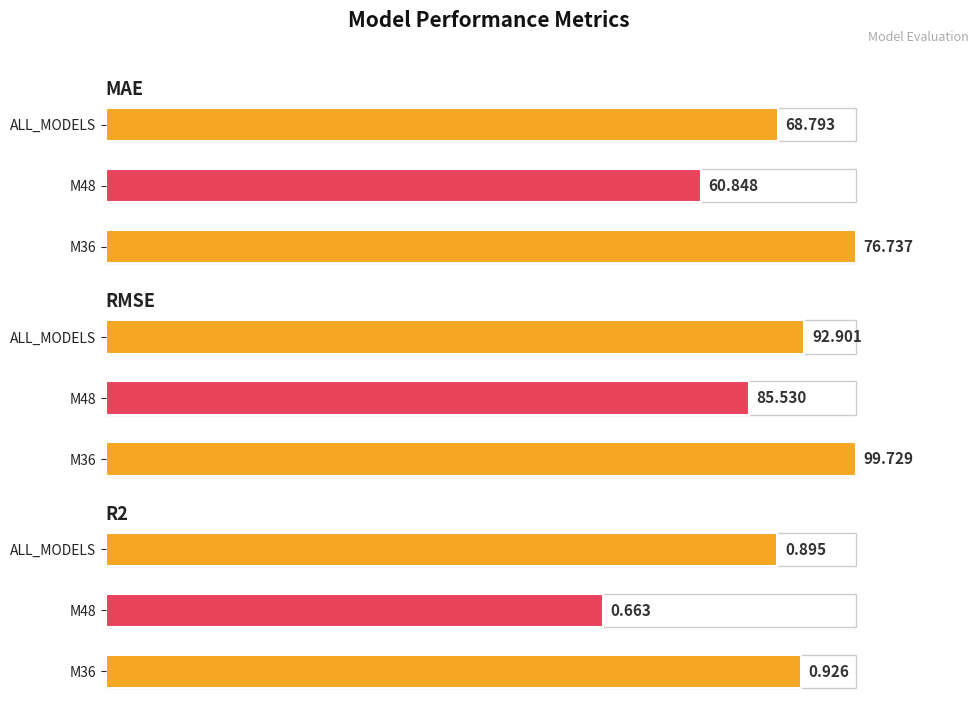

Count the number of categories in the chart.

3